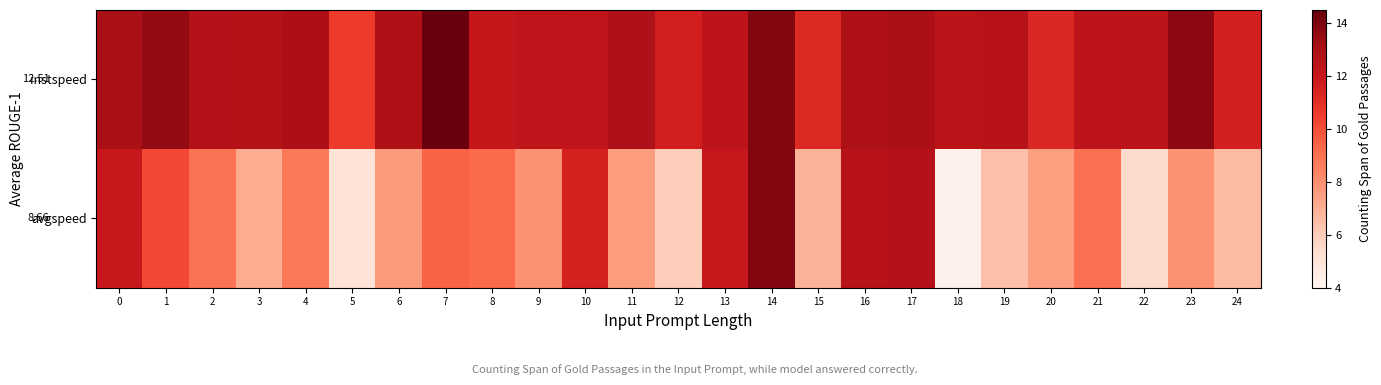

True or false: instspeed has a value of 12.4 at 22.

True